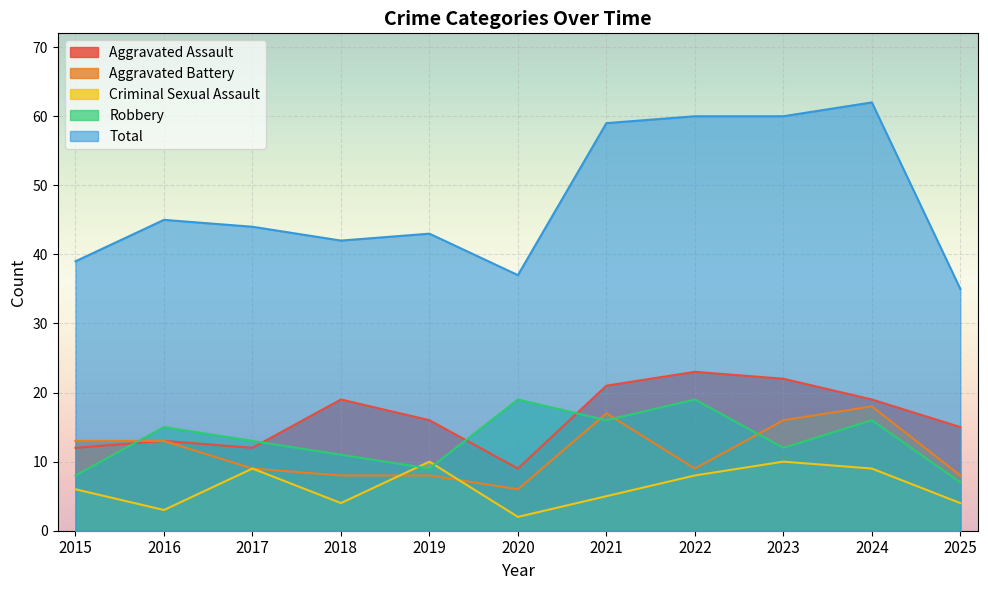

True or false: Aggravated Assault and Criminal Sexual Assault cross at least once.

False